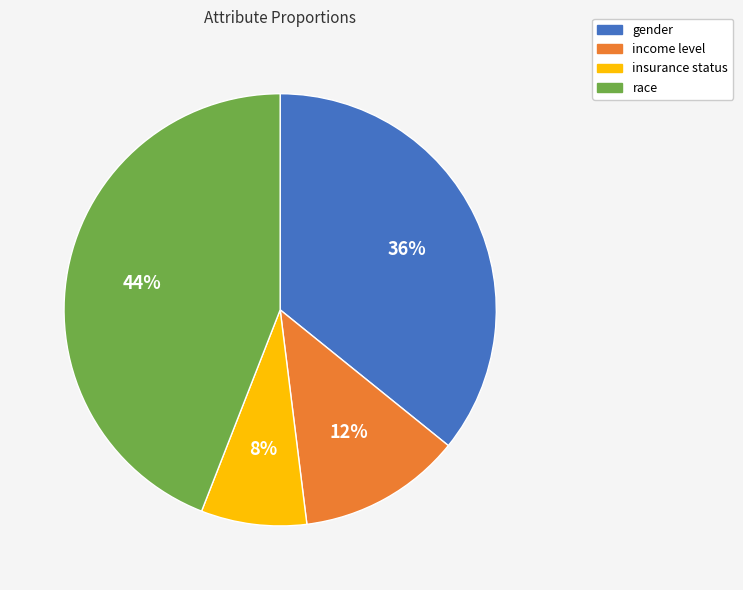

What is the largest slice in the pie chart?

race